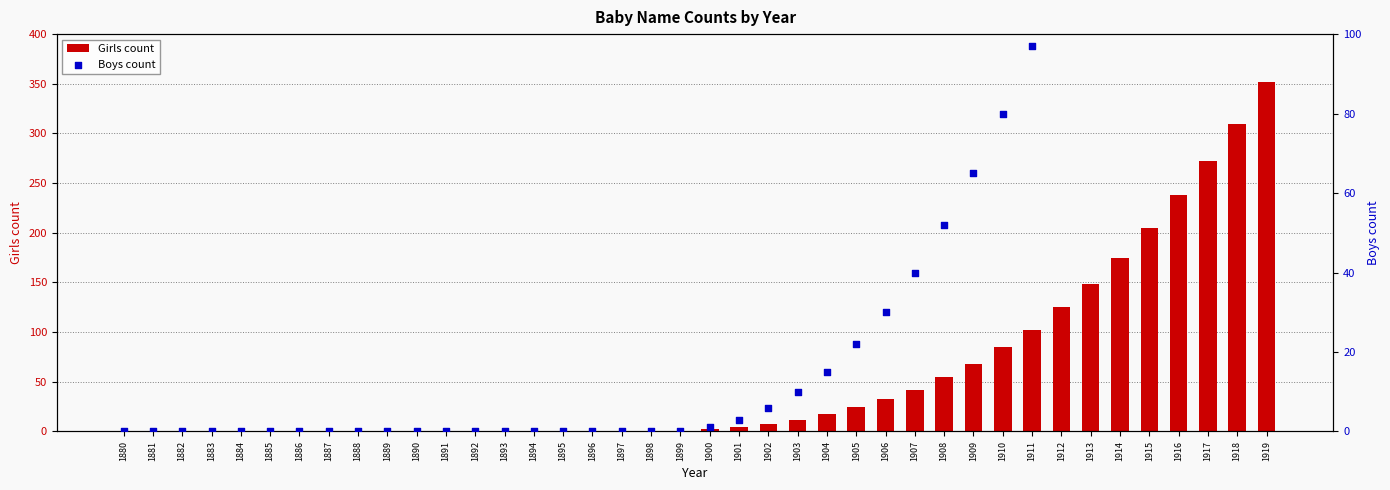

Which series contains the lowest Y value?

Girls count